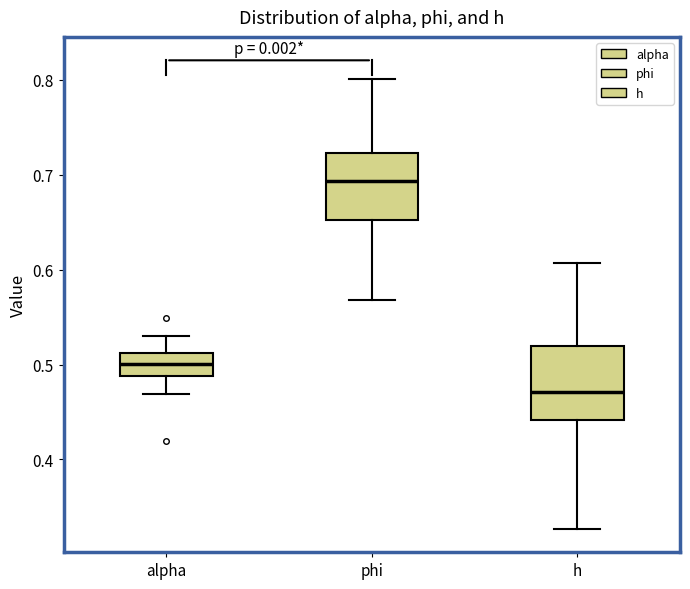

Reading left to right, transcribe this box plot: for each box, give where its median line is, the range the box spans, and where its two whiskers end, as read against the y-axis. The values are not printed on the chart, so give them approximately, as read against the axis.

alpha: median 0.50, box 0.49 to 0.51, whiskers 0.47 to 0.53
phi: median 0.69, box 0.65 to 0.72, whiskers 0.57 to 0.80
h: median 0.47, box 0.44 to 0.52, whiskers 0.33 to 0.61